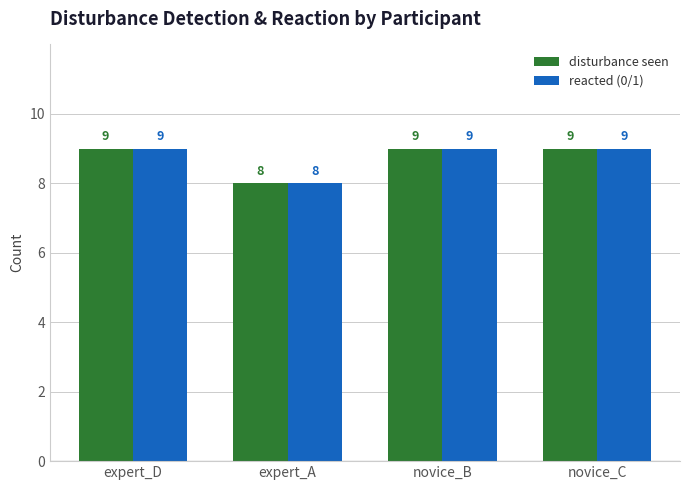

Which category has the lowest value across all series?

expert_A